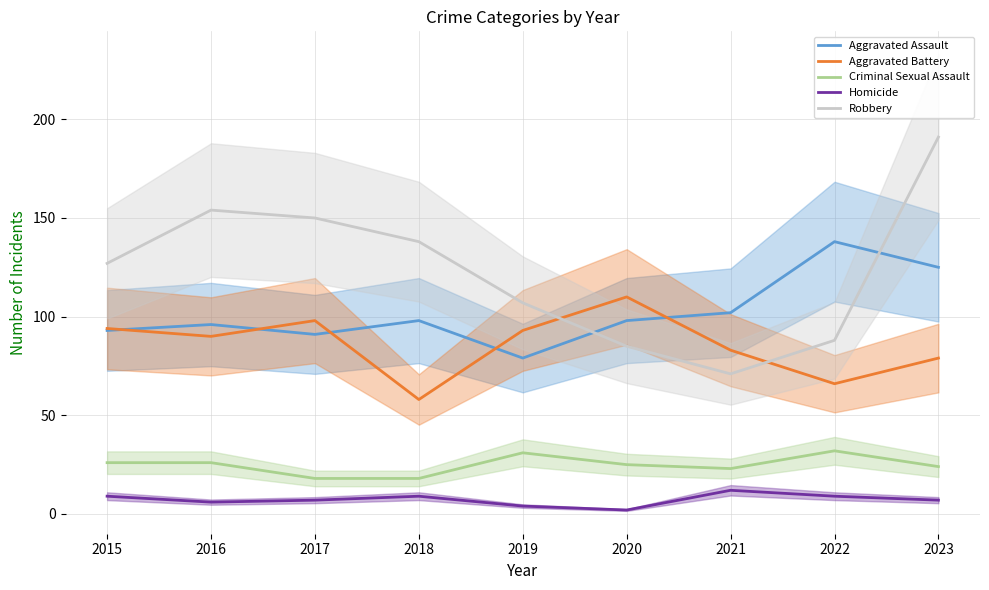

The Criminal Sexual Assault series shows 32 at 2018. True or false?

False